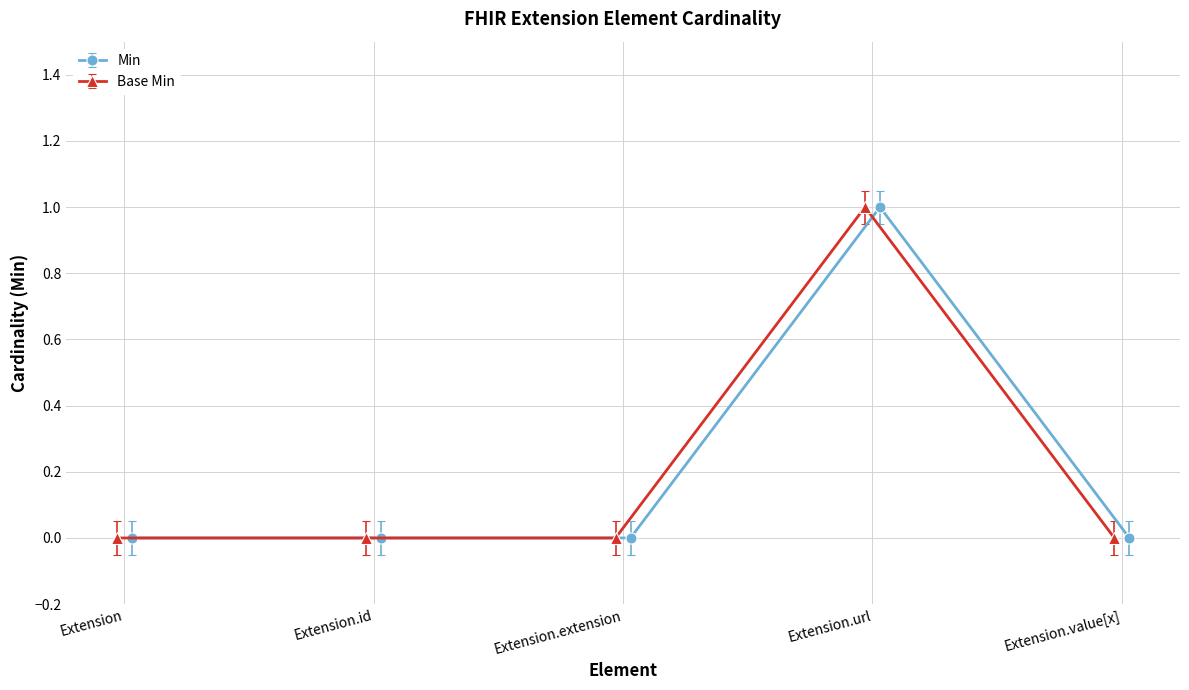

At how many categories does at least one series exceed 0?

1